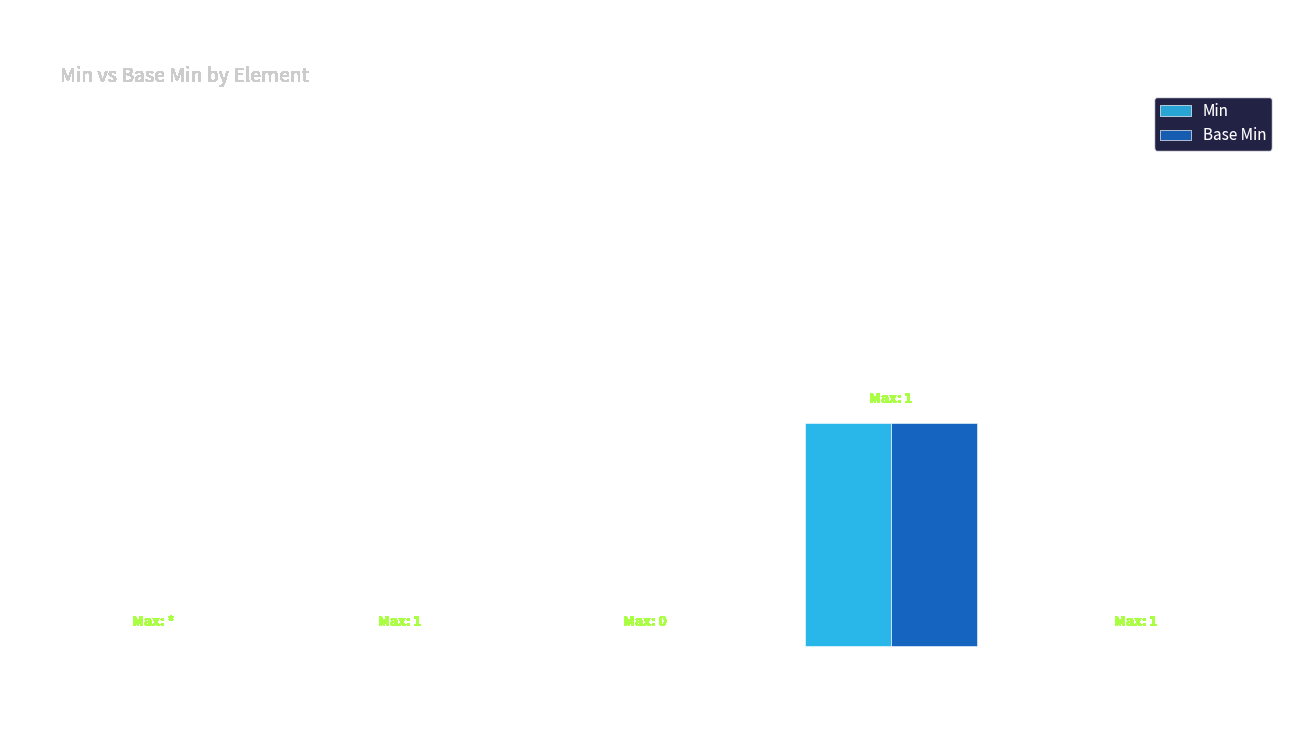

What is the sum of all Base Min values?

1